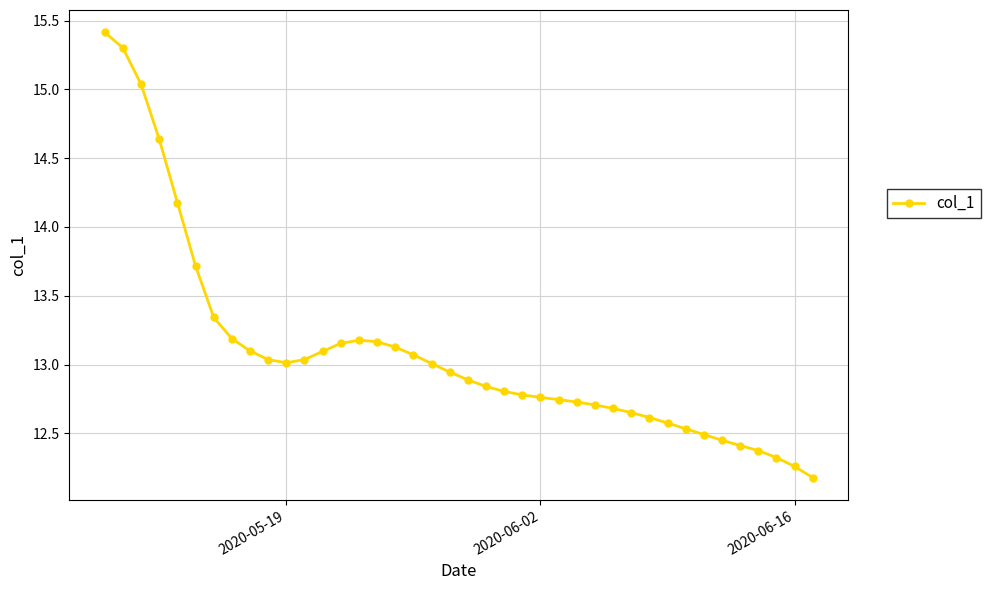

What is the difference between the maximum and minimum values?

3.2